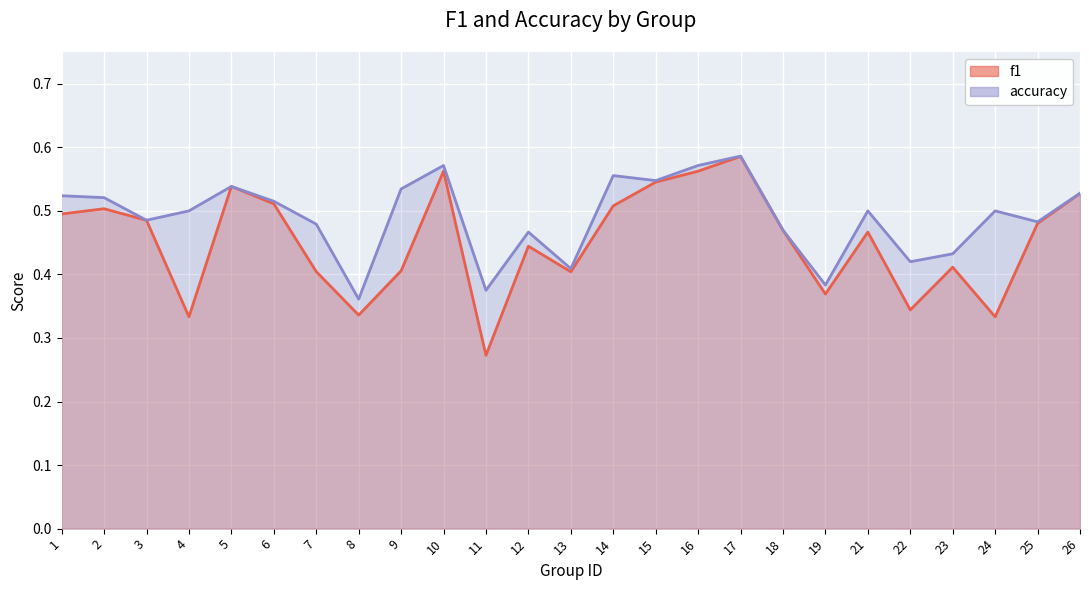

What is the average value of the accuracy series?

0.5